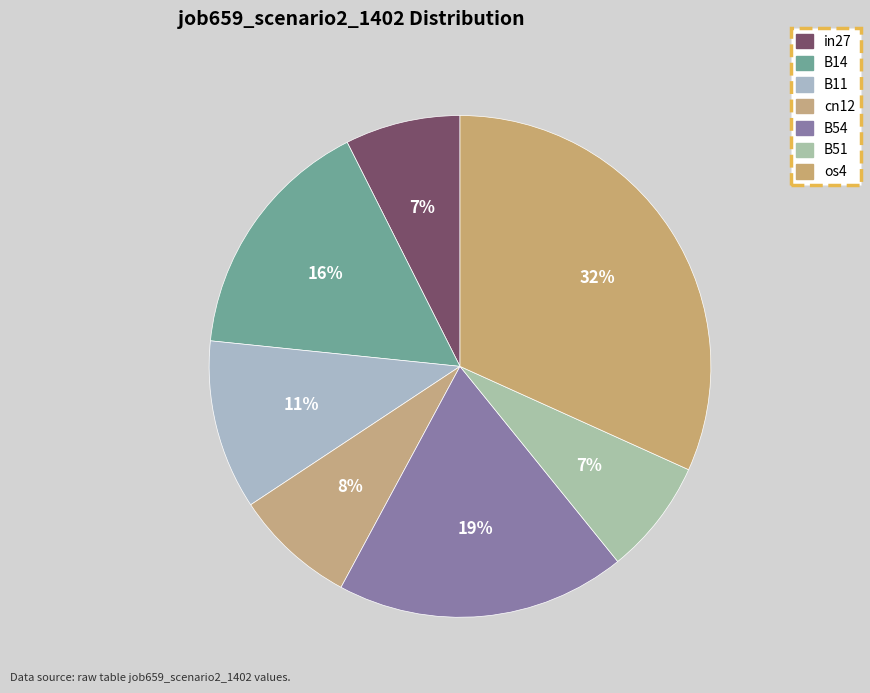

To the nearest percent, what is the combined percentage of B14 and B51?

23%